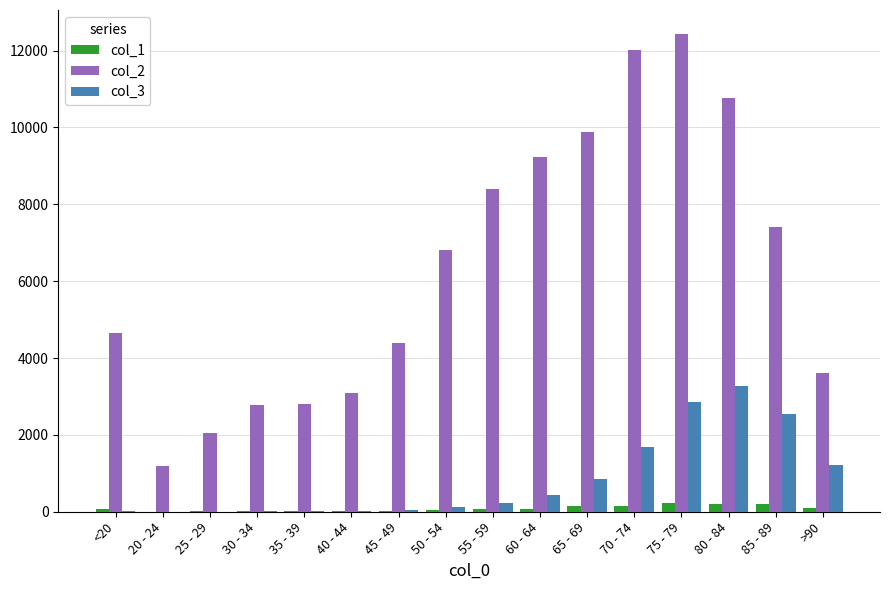

Is the value of col_2 at 70 - 74 greater than the value of col_3 at 20 - 24?

Yes